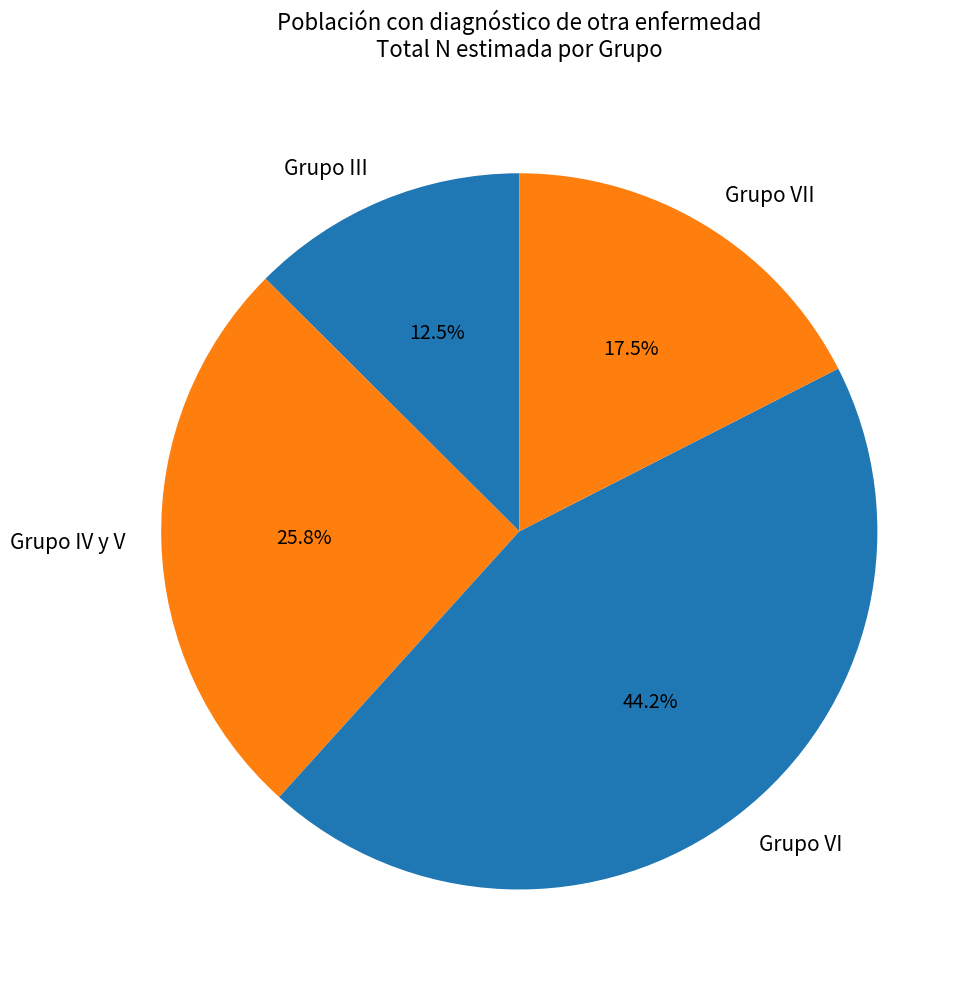

Combined, do Grupo VII and Grupo VI account for over 50%?

Yes